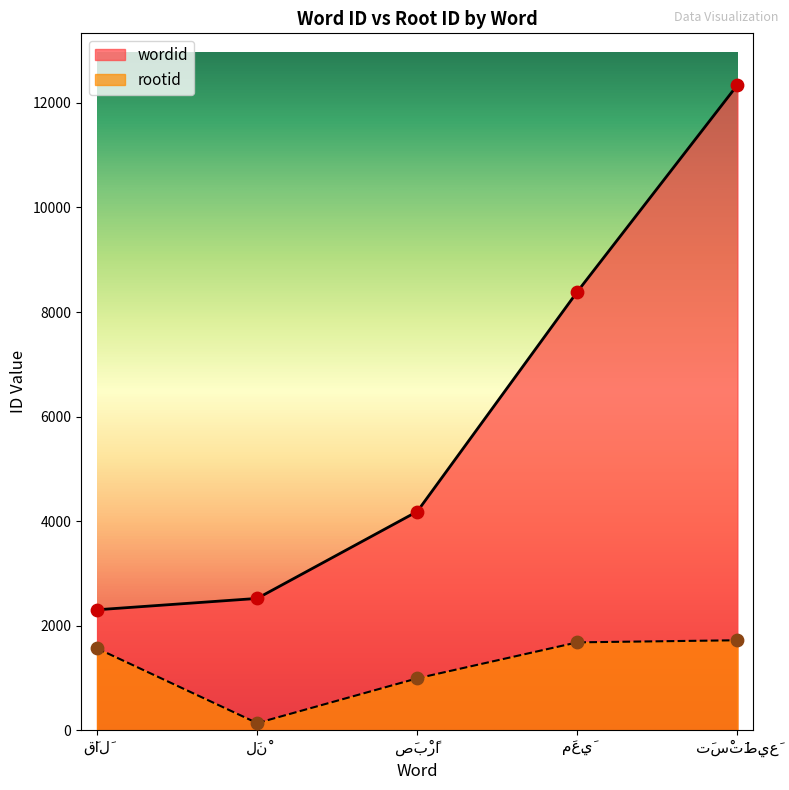

At how many categories does at least one series exceed 7200?

2